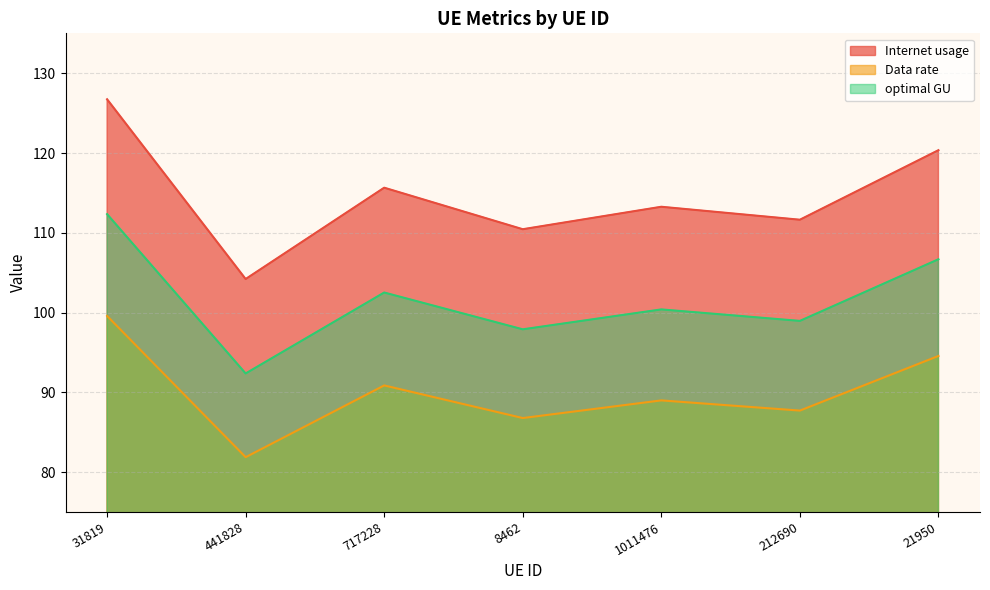

What is the lowest value of the optimal GU series?

92.4